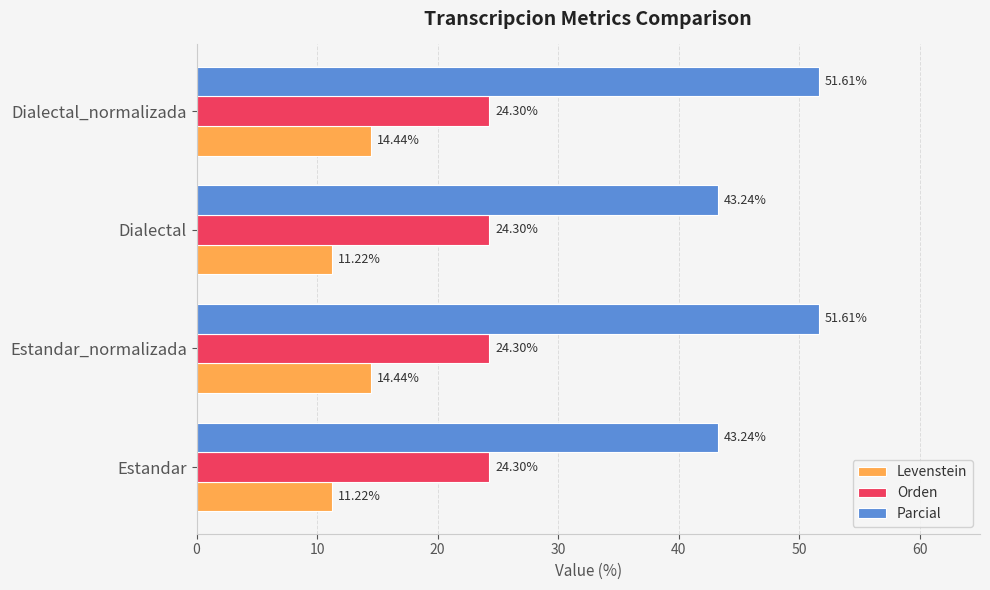

How many data points does each series have?

4